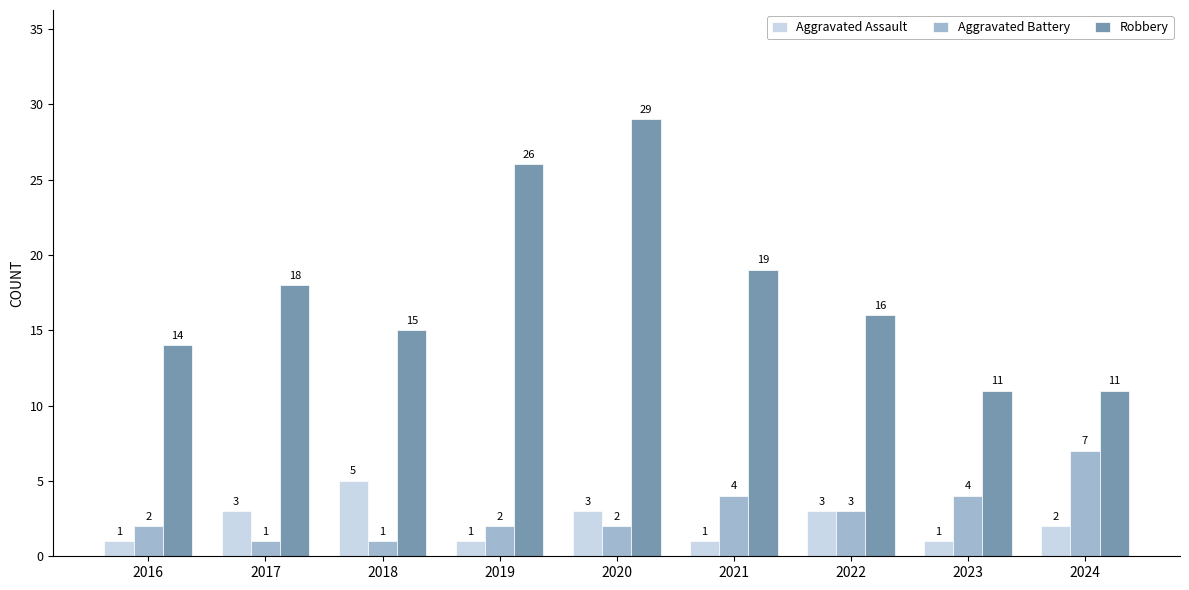

Reading left to right, list all the values displayed in this chart.

Aggravated Assault: 1	3	5	1	3	1	3	1	2
Aggravated Battery: 2	1	1	2	2	4	3	4	7
Robbery: 14	18	15	26	29	19	16	11	11